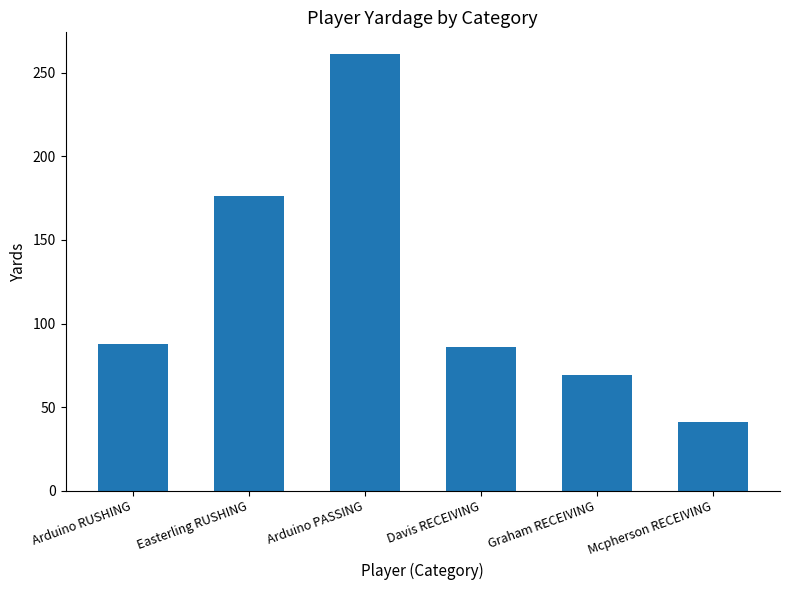

At which category does the chart reach its peak across all series?

Arduino PASSING